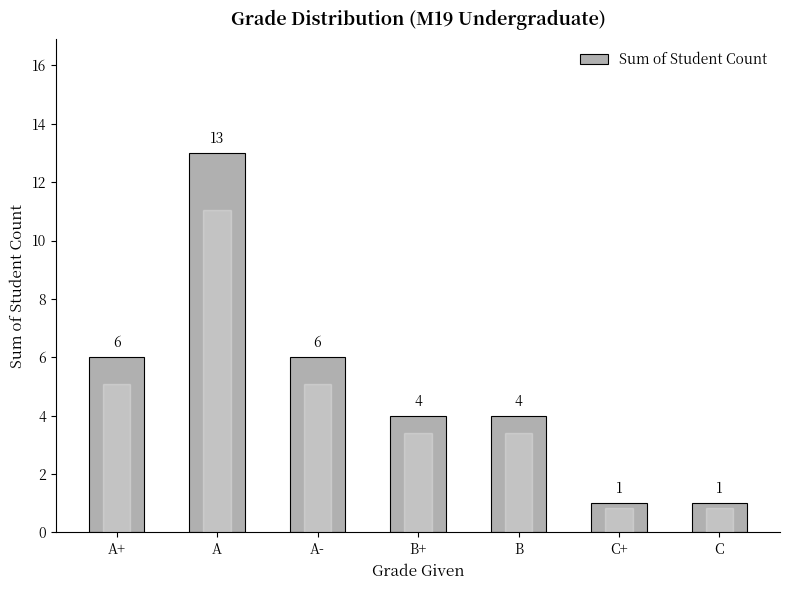

How many values are between 1 and 6?

6